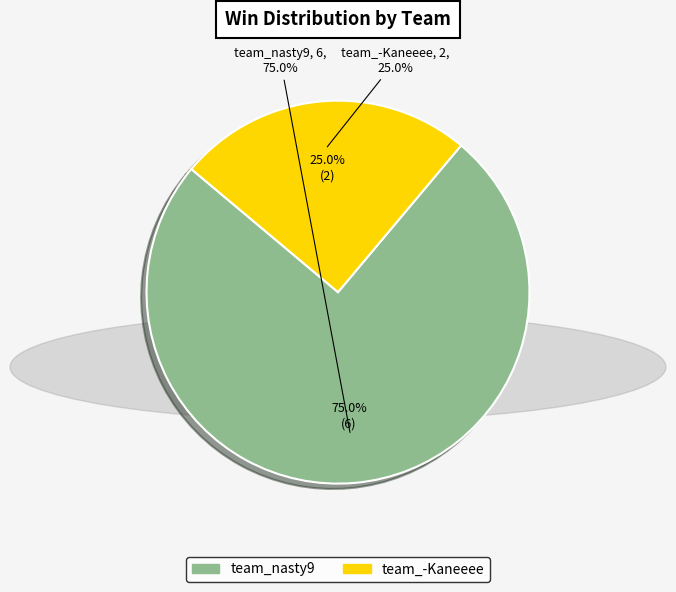

Is there any slice that represents more than half of the pie?

Yes